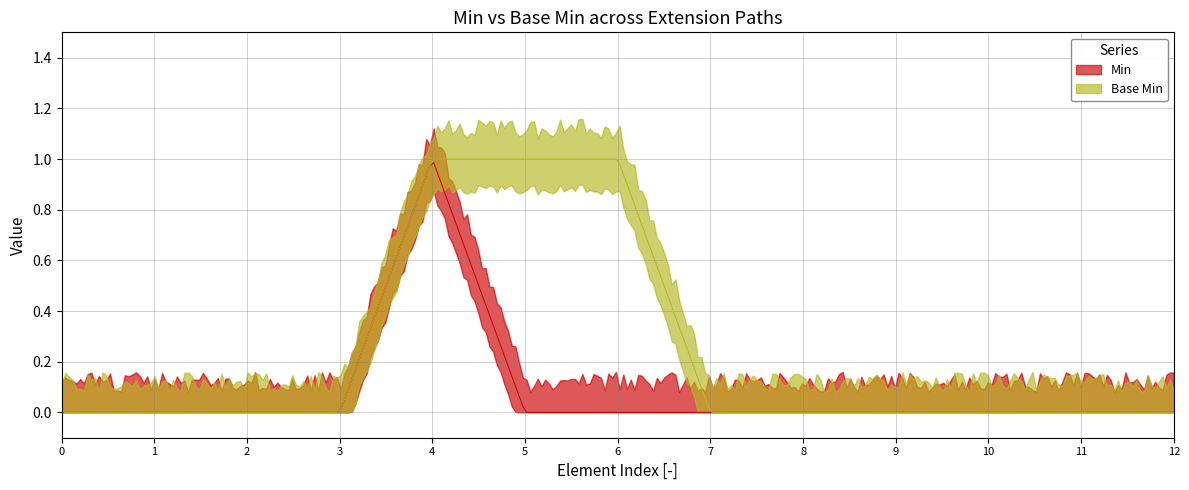

The value of Min at Extension.value[x] is 2. True or false?

False